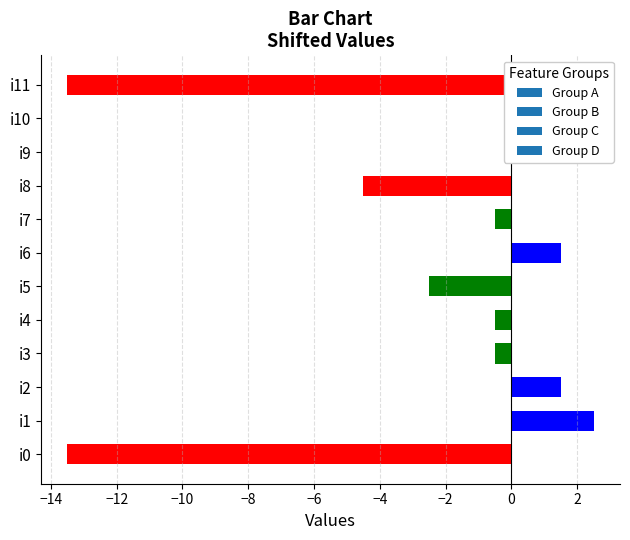

True or false: the data shows 0.7 at i6.

False